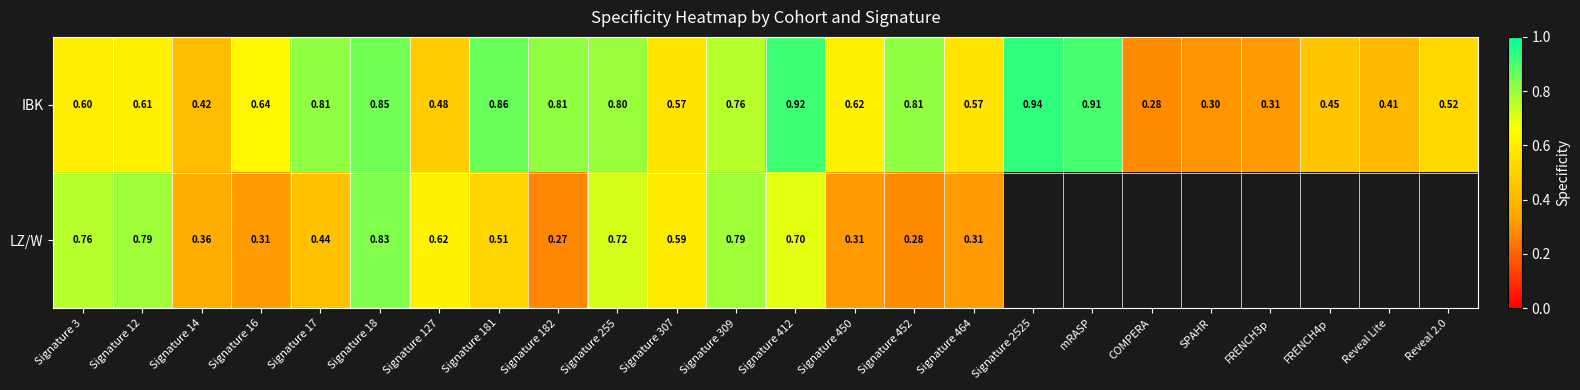

Between COMPERA and Signature 18, which is larger?

Signature 18